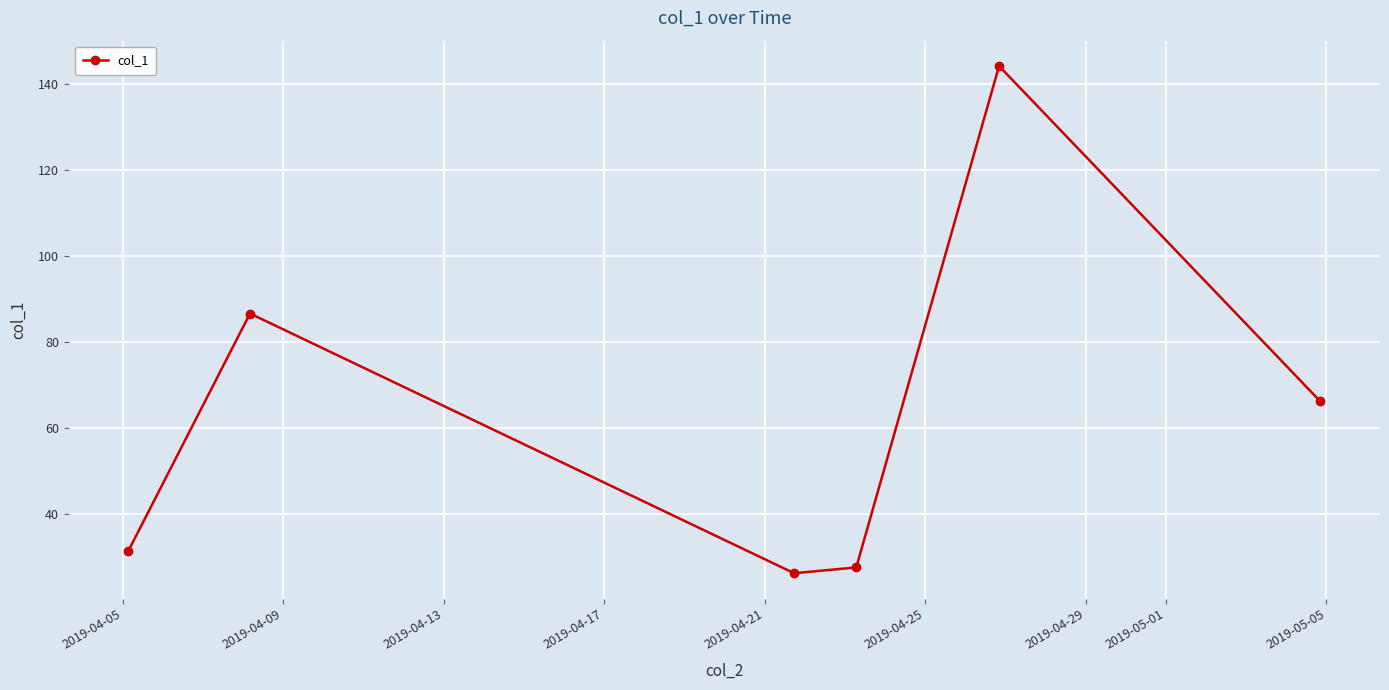

What is the value of the 3rd point from the left?

26.3